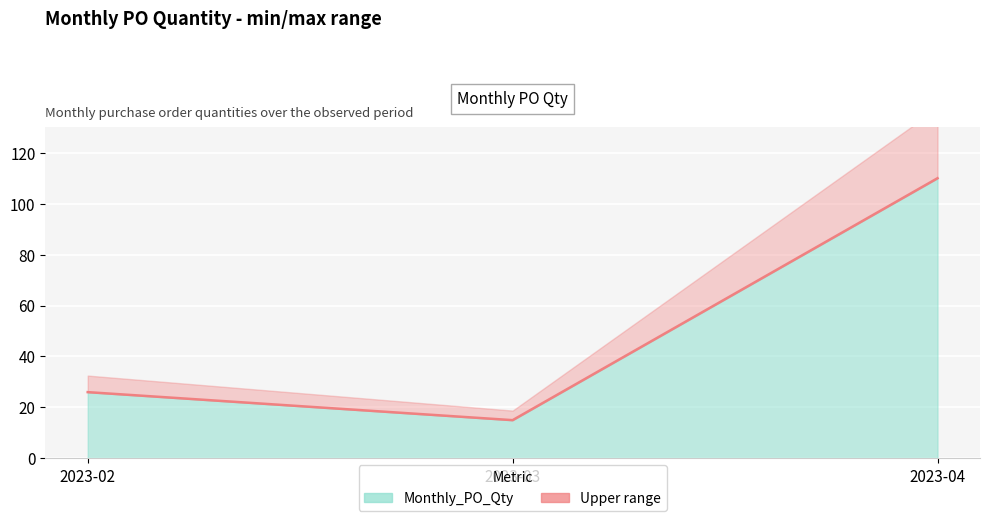

What is the value of the 2nd point from the left?

15